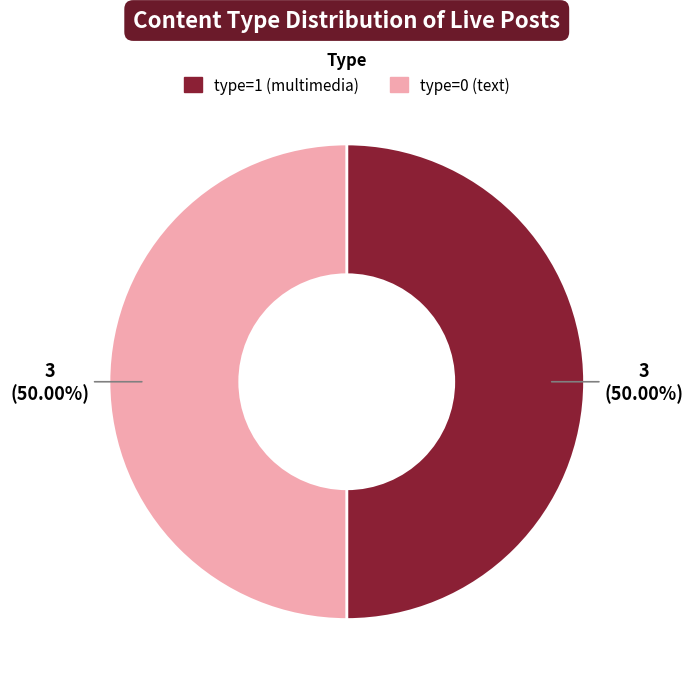

Is the sum of type=1 (multimedia) and type=0 (text) greater than half?

Yes